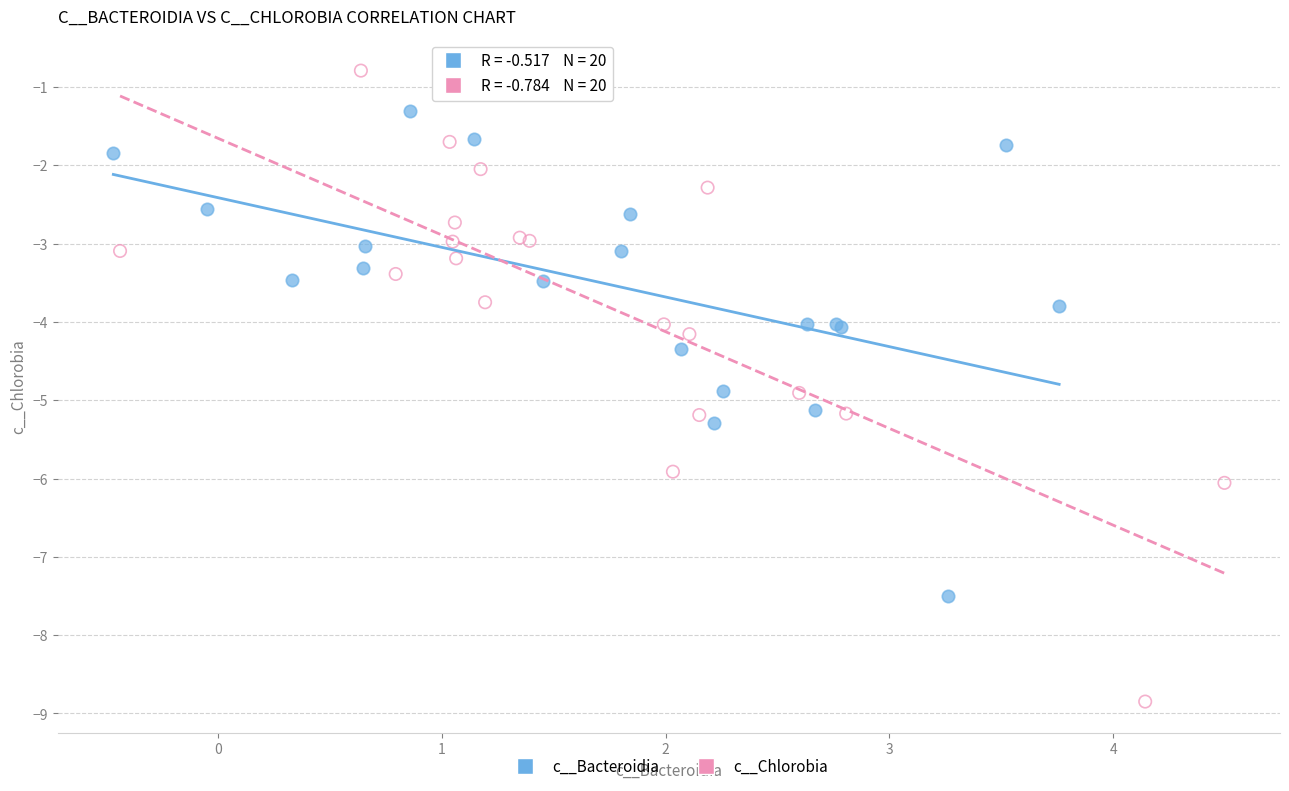

Which series reaches the maximum Y coordinate?

c__Chlorobia